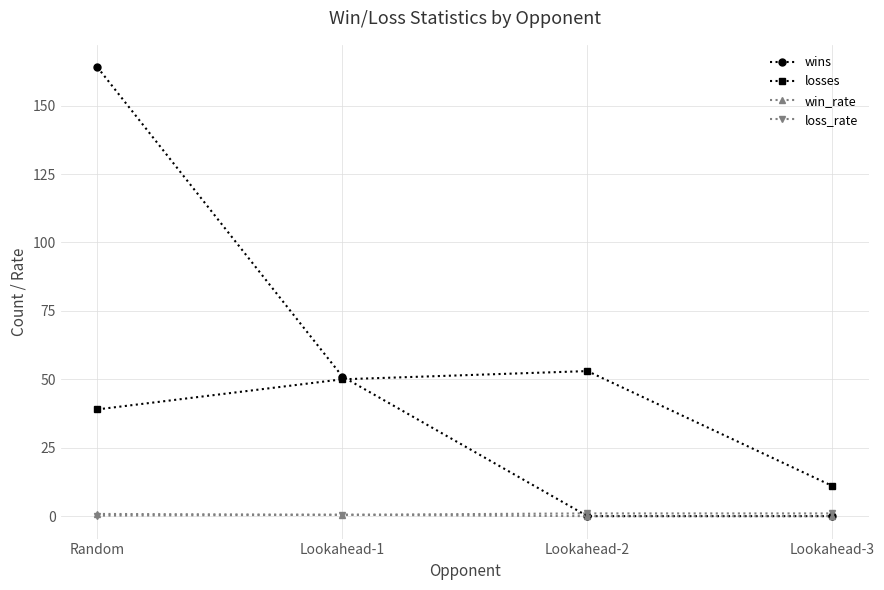

Which label corresponds to the largest value in the chart?

Random